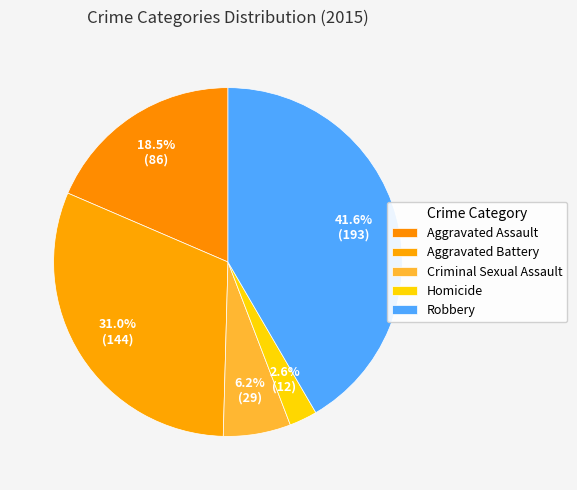

Is it true that Robbery is 50% of the pie?

False